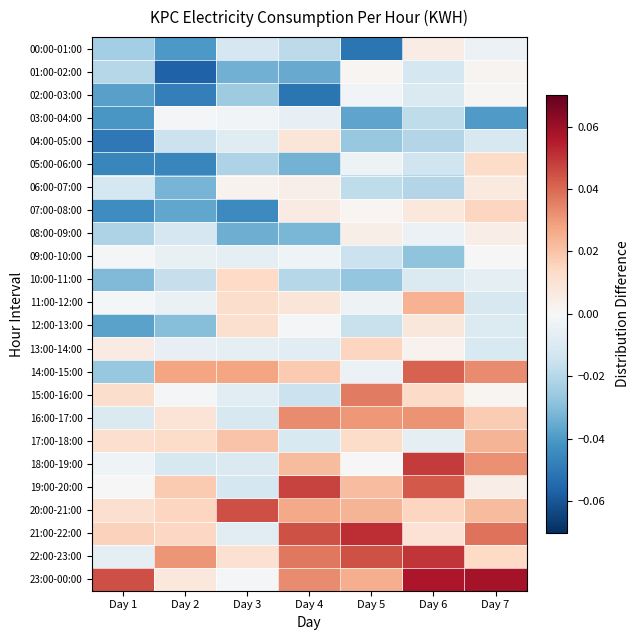

Reading left to right, list all the values displayed in this chart.

00:00-01:00: Day 1=-0.0	Day 2=-0.0	Day 3=-0.0	Day 4=-0.0	Day 5=-0.1	Day 6=0.0	Day 7=-0.0
01:00-02:00: Day 1=-0.0	Day 2=-0.1	Day 3=-0.0	Day 4=-0.0	Day 5=0.0	Day 6=-0.0	Day 7=0.0
02:00-03:00: Day 1=-0.0	Day 2=-0.0	Day 3=-0.0	Day 4=-0.1	Day 5=-0.0	Day 6=-0.0	Day 7=0.0
03:00-04:00: Day 1=-0.0	Day 2=-0.0	Day 3=-0.0	Day 4=-0.0	Day 5=-0.0	Day 6=-0.0	Day 7=-0.0
04:00-05:00: Day 1=-0.1	Day 2=-0.0	Day 3=-0.0	Day 4=0.0	Day 5=-0.0	Day 6=-0.0	Day 7=-0.0
05:00-06:00: Day 1=-0.0	Day 2=-0.0	Day 3=-0.0	Day 4=-0.0	Day 5=-0.0	Day 6=-0.0	Day 7=0.0
06:00-07:00: Day 1=-0.0	Day 2=-0.0	Day 3=0.0	Day 4=0.0	Day 5=-0.0	Day 6=-0.0	Day 7=0.0
07:00-08:00: Day 1=-0.0	Day 2=-0.0	Day 3=-0.0	Day 4=0.0	Day 5=0.0	Day 6=0.0	Day 7=0.0
08:00-09:00: Day 1=-0.0	Day 2=-0.0	Day 3=-0.0	Day 4=-0.0	Day 5=0.0	Day 6=-0.0	Day 7=0.0
09:00-10:00: Day 1=-0.0	Day 2=-0.0	Day 3=-0.0	Day 4=-0.0	Day 5=-0.0	Day 6=-0.0	Day 7=-0.0
10:00-11:00: Day 1=-0.0	Day 2=-0.0	Day 3=0.0	Day 4=-0.0	Day 5=-0.0	Day 6=-0.0	Day 7=-0.0
11:00-12:00: Day 1=-0.0	Day 2=-0.0	Day 3=0.0	Day 4=0.0	Day 5=-0.0	Day 6=0.0	Day 7=-0.0
12:00-13:00: Day 1=-0.0	Day 2=-0.0	Day 3=0.0	Day 4=-0.0	Day 5=-0.0	Day 6=0.0	Day 7=-0.0
13:00-14:00: Day 1=0.0	Day 2=-0.0	Day 3=-0.0	Day 4=-0.0	Day 5=0.0	Day 6=0.0	Day 7=-0.0
14:00-15:00: Day 1=-0.0	Day 2=0.0	Day 3=0.0	Day 4=0.0	Day 5=-0.0	Day 6=0.0	Day 7=0.0
15:00-16:00: Day 1=0.0	Day 2=-0.0	Day 3=-0.0	Day 4=-0.0	Day 5=0.0	Day 6=0.0	Day 7=0.0
16:00-17:00: Day 1=-0.0	Day 2=0.0	Day 3=-0.0	Day 4=0.0	Day 5=0.0	Day 6=0.0	Day 7=0.0
17:00-18:00: Day 1=0.0	Day 2=0.0	Day 3=0.0	Day 4=-0.0	Day 5=0.0	Day 6=-0.0	Day 7=0.0
18:00-19:00: Day 1=-0.0	Day 2=-0.0	Day 3=-0.0	Day 4=0.0	Day 5=0.0	Day 6=0.0	Day 7=0.0
19:00-20:00: Day 1=0.0	Day 2=0.0	Day 3=-0.0	Day 4=0.0	Day 5=0.0	Day 6=0.0	Day 7=0.0
20:00-21:00: Day 1=0.0	Day 2=0.0	Day 3=0.0	Day 4=0.0	Day 5=0.0	Day 6=0.0	Day 7=0.0
21:00-22:00: Day 1=0.0	Day 2=0.0	Day 3=-0.0	Day 4=0.0	Day 5=0.1	Day 6=0.0	Day 7=0.0
22:00-23:00: Day 1=-0.0	Day 2=0.0	Day 3=0.0	Day 4=0.0	Day 5=0.0	Day 6=0.1	Day 7=0.0
23:00-00:00: Day 1=0.0	Day 2=0.0	Day 3=-0.0	Day 4=0.0	Day 5=0.0	Day 6=0.1	Day 7=0.1